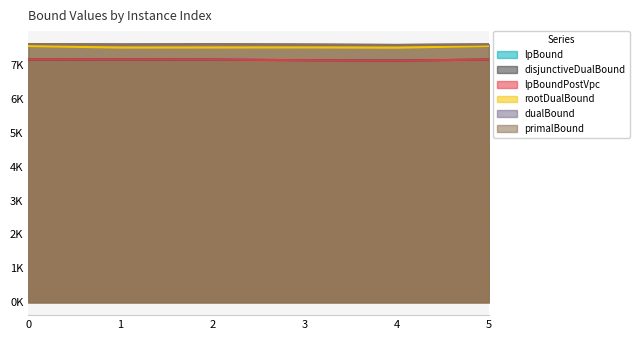

Reading right to left, extract all data points from this chart.

lpBound: 5=7156.0	4=7127.0	3=7137.5	2=7154.8	1=7156.8	0=7155.0
disjunctiveDualBound: 5=7156.0	4=7127.0	3=7137.5	2=7154.8	1=7156.8	0=7155.0
lpBoundPostVpc: 5=7156.0	4=7127.0	3=7137.5	2=7154.8	1=7156.8	0=7155.0
rootDualBound: 5=7557.6	4=7505.5	3=7513.4	2=7511.3	1=7509.2	0=7555.0
dualBound: 5=7608.0	4=7588.0	3=7601.0	2=7611.0	1=7604.0	0=7615.0
primalBound: 5=7608.0	4=7588.0	3=7601.0	2=7611.0	1=7604.0	0=7615.0